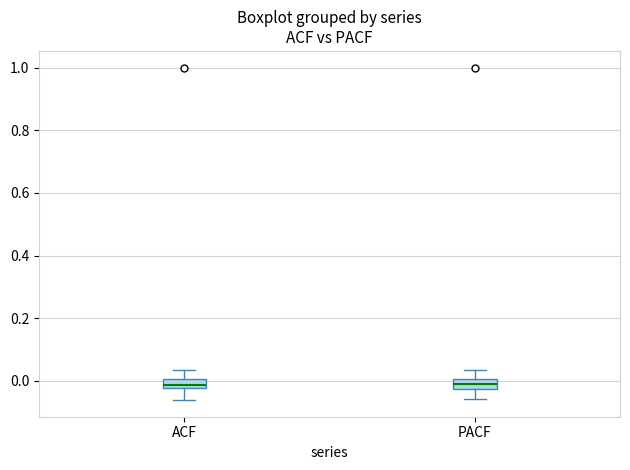

Where is the lower edge of the box for PACF on the y-axis? The values are not printed on the chart, so give them approximately, as read against the axis.

-0.02